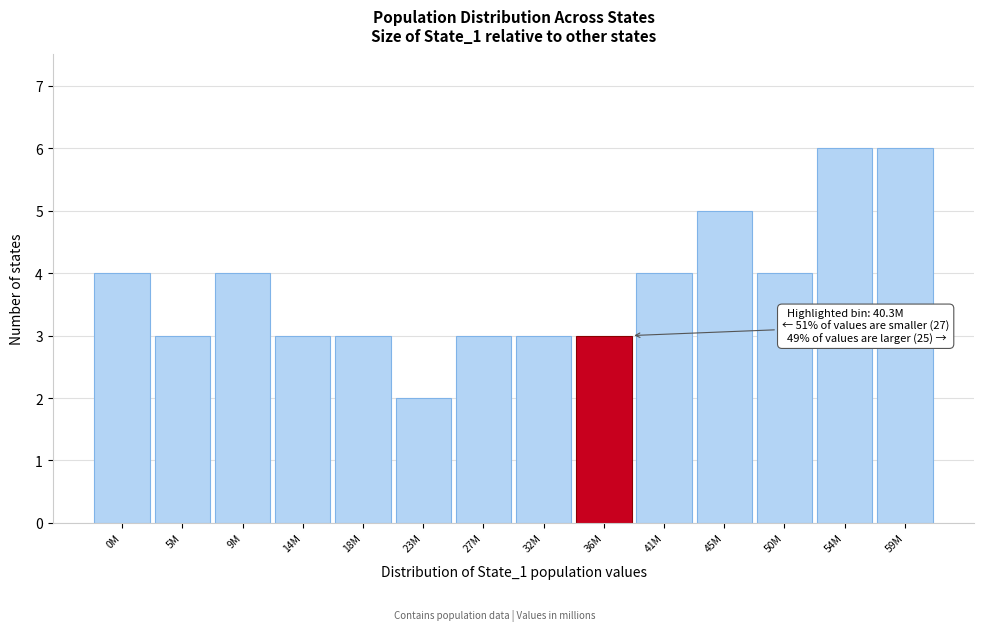

Reading left to right, extract all data points from this chart.

4	3	4	3	3	2	3	3	3	4	5	4	6	6